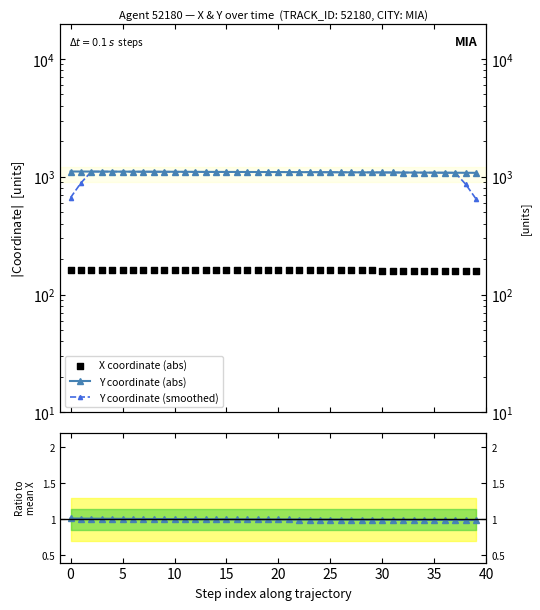

Which series has the largest total across all categories?

Y coordinate (abs)